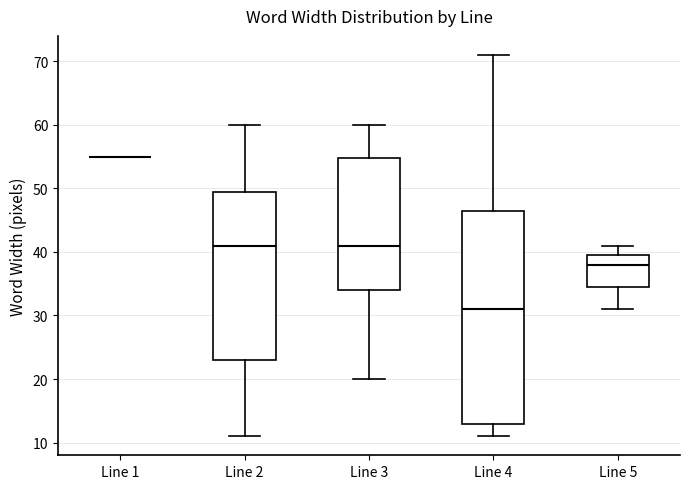

Where is the lower edge of the box for Line 5 on the y-axis? The values are not printed on the chart, so give them approximately, as read against the axis.

35